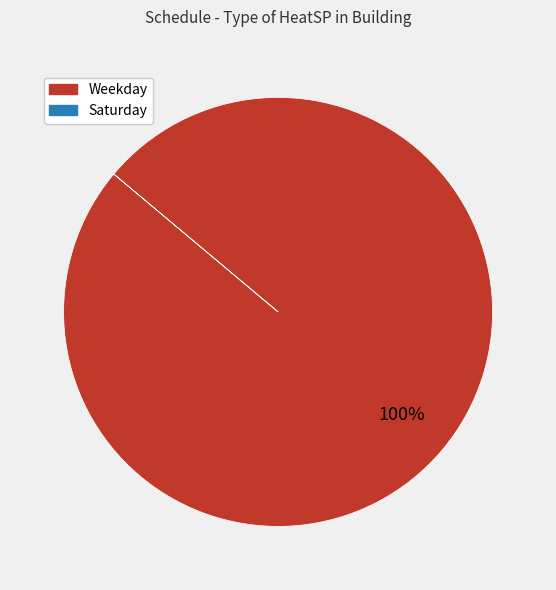

What percentage is the Weekday slice, to the nearest percent?

100%